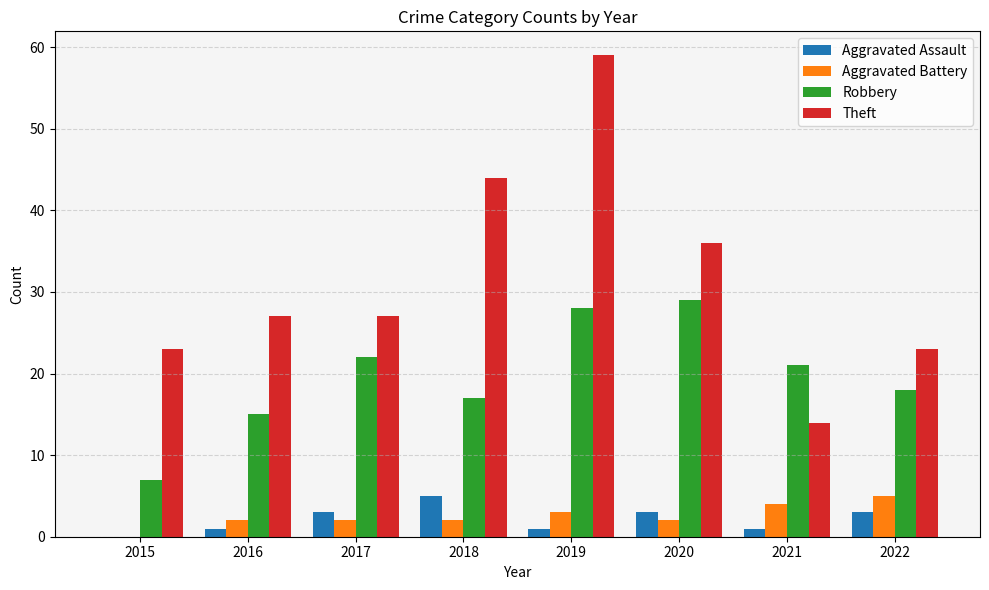

What is the approximate value of Aggravated Assault at 2022?

3